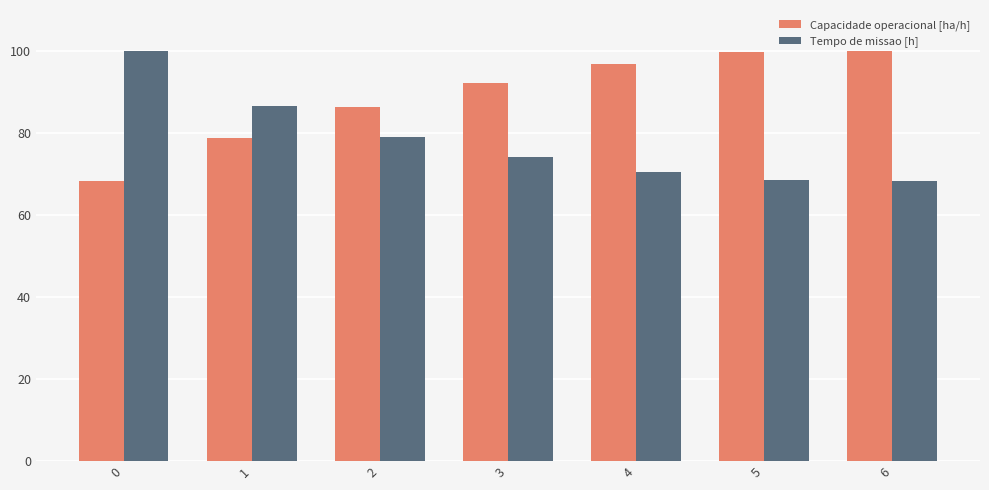

Which series has the largest total across all categories?

Capacidade operacional [ha/h]